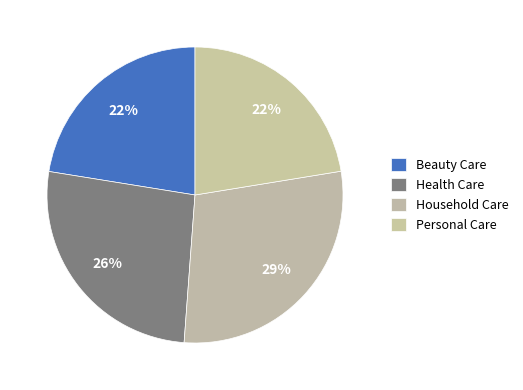

How many segments does this pie chart have?

4